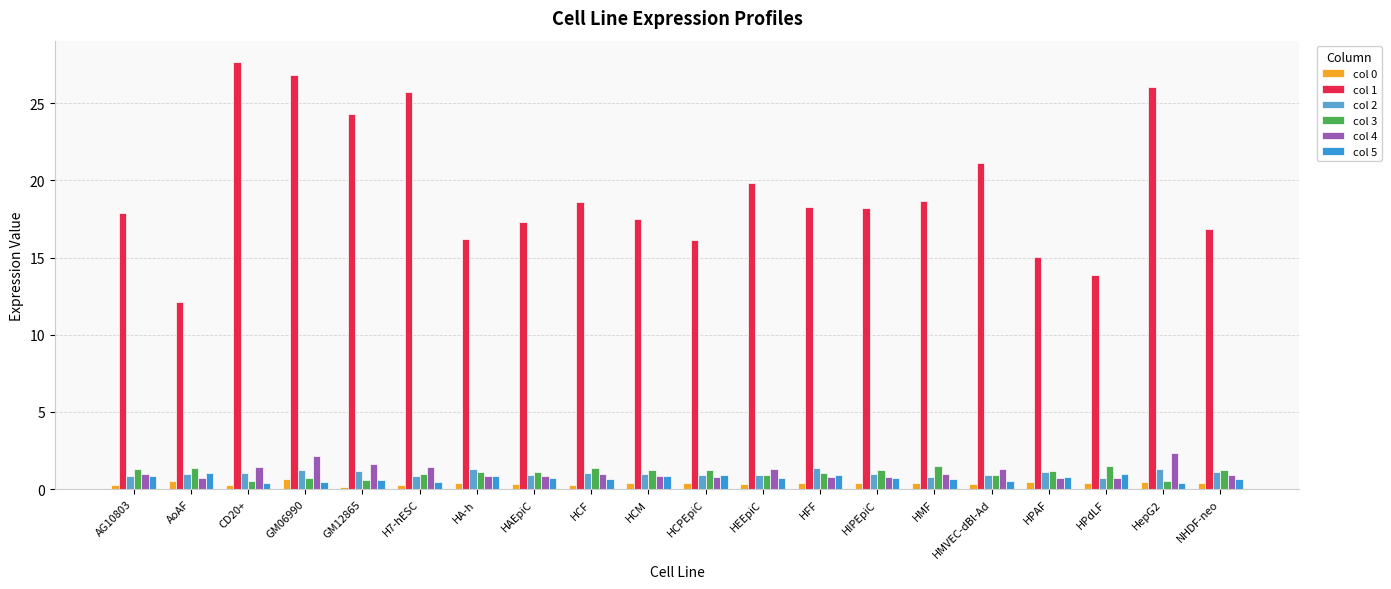

What is the sum of all col 2 values?

20.6